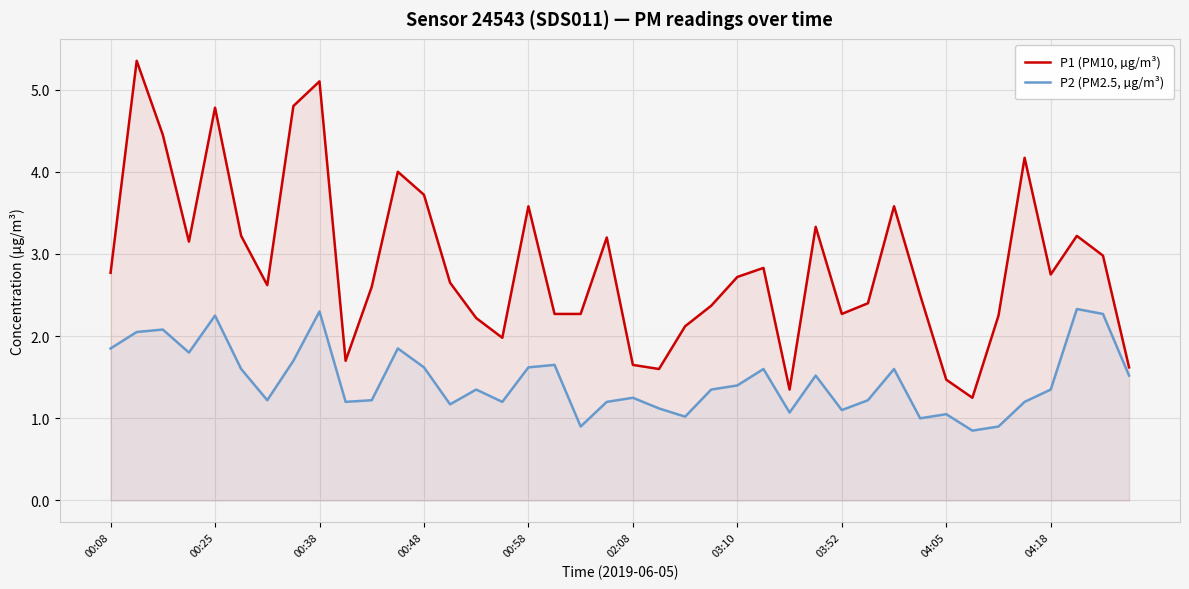

What is the label of the 11th point from the right?

29